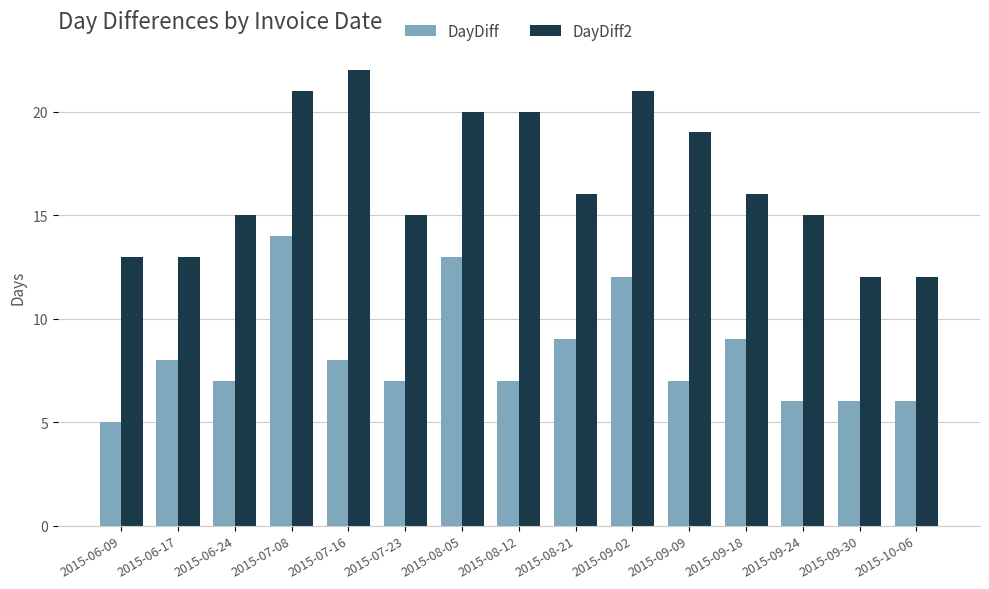

True or false: DayDiff has a value of 6 at 2015-10-06.

True